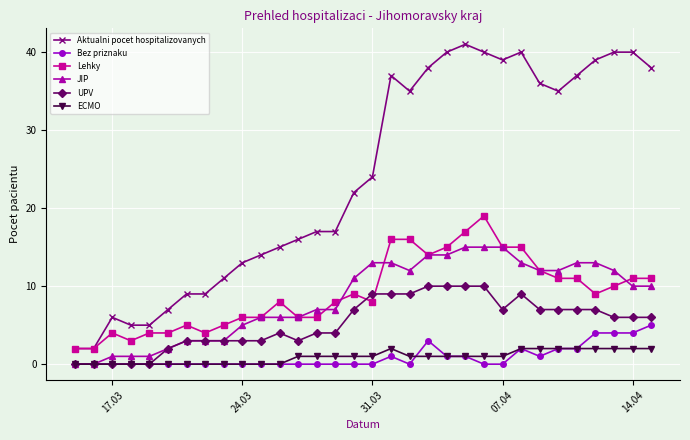

Which series has the widest spread of values?

Aktualni pocet hospitalizovanych